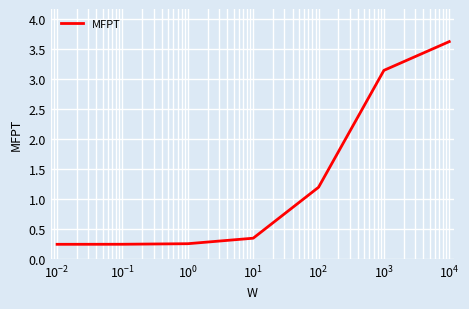

What is the sum of all values?

9.0